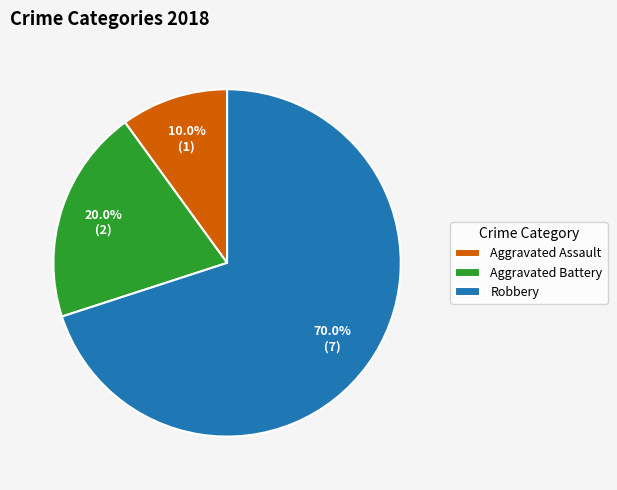

Rank the categories by value from lowest to highest.

Aggravated Assault, Aggravated Battery, Robbery